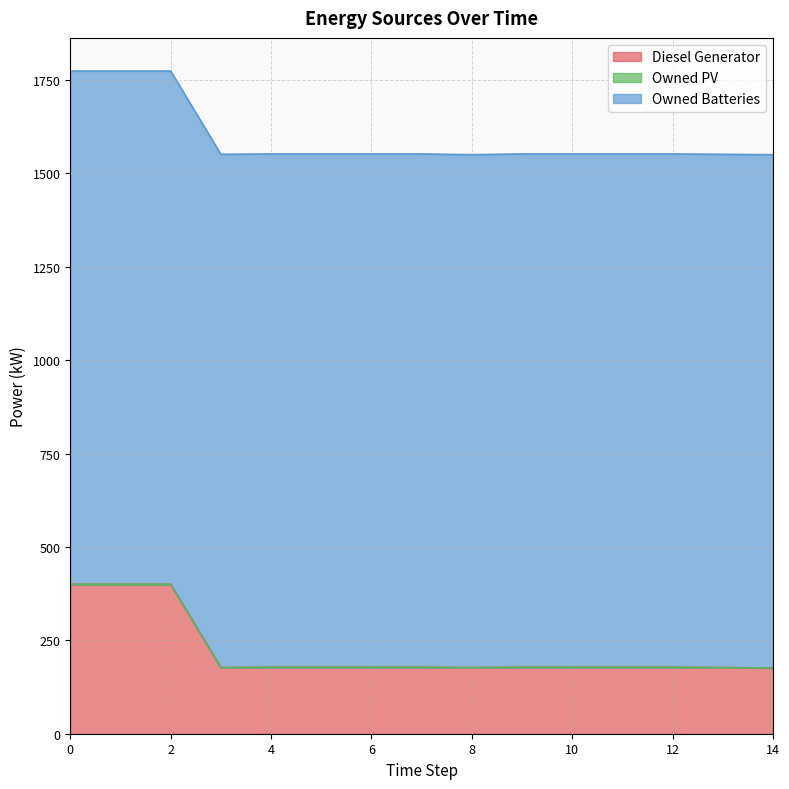

Count the number of categories in the chart.

15